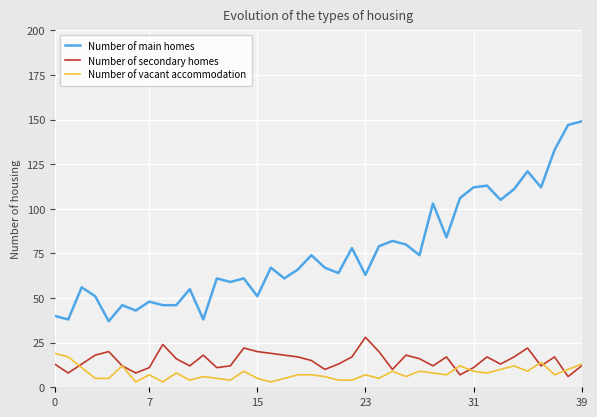

List the series in order of their peak value, lowest first.

Number of vacant accommodation, Number of secondary homes, Number of main homes